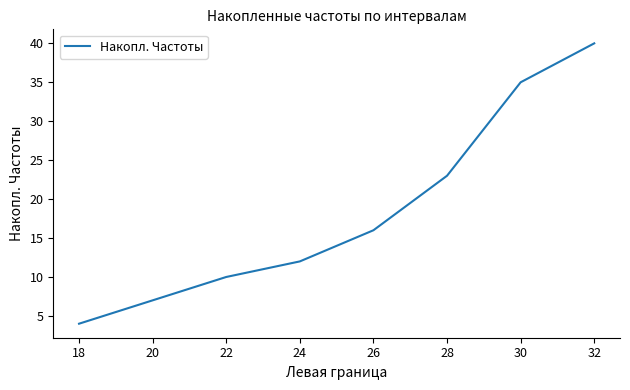

Which category has the lowest value across all series?

18